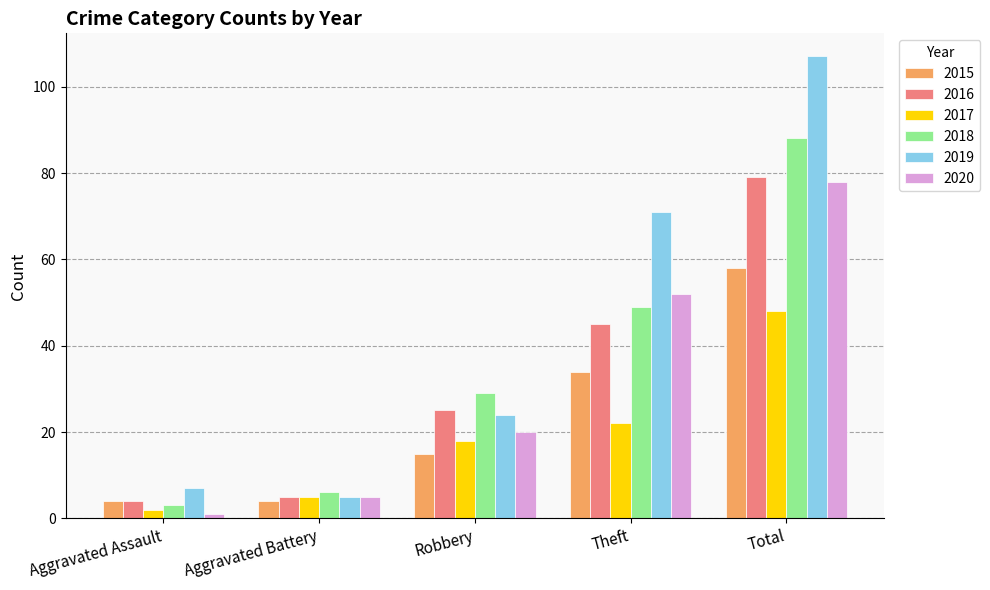

Is it true that 2015 equals 58 at Total?

True